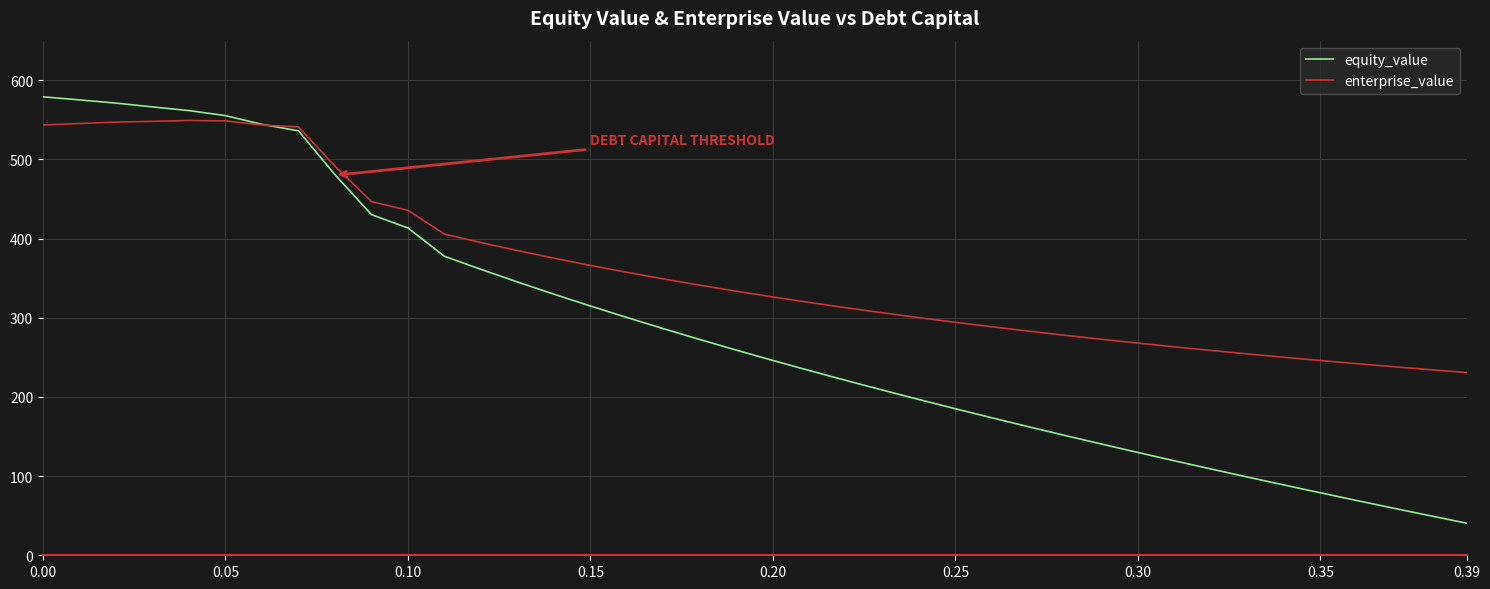

Which series has the largest total across all categories?

enterprise_value